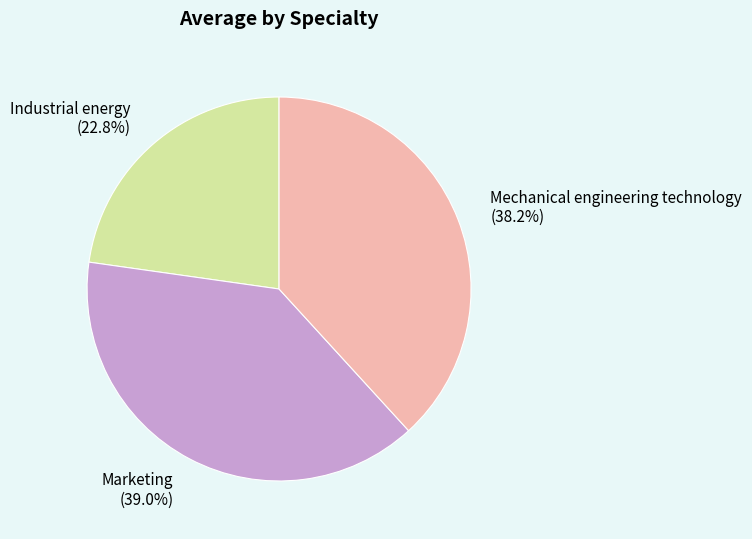

To the nearest percent, what is the combined percentage of Mechanical engineering technology and Marketing?

77%